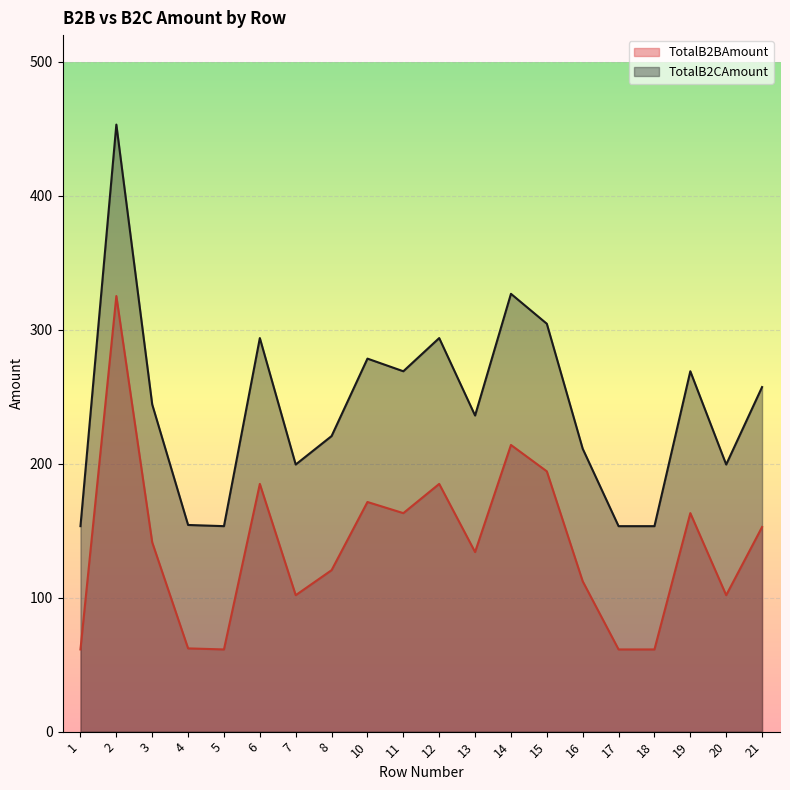

What is the smallest value displayed?

61.4